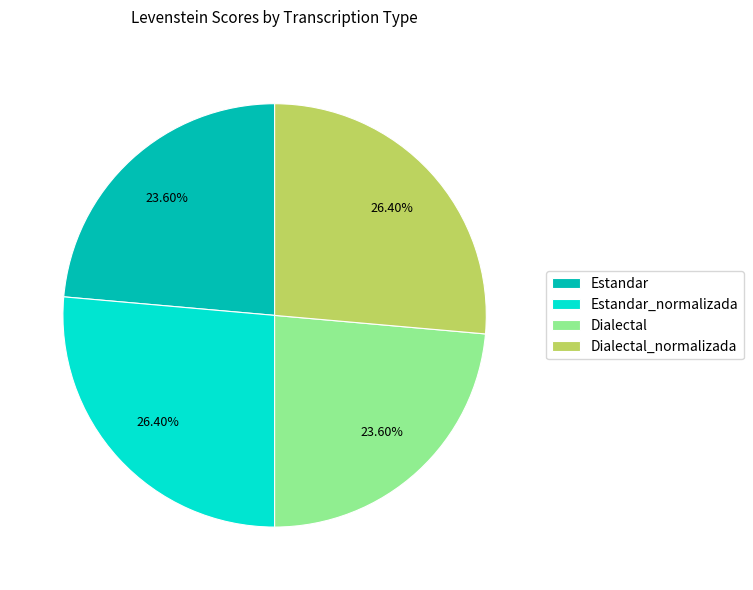

Is the sum of Estandar and Dialectal greater than half?

No